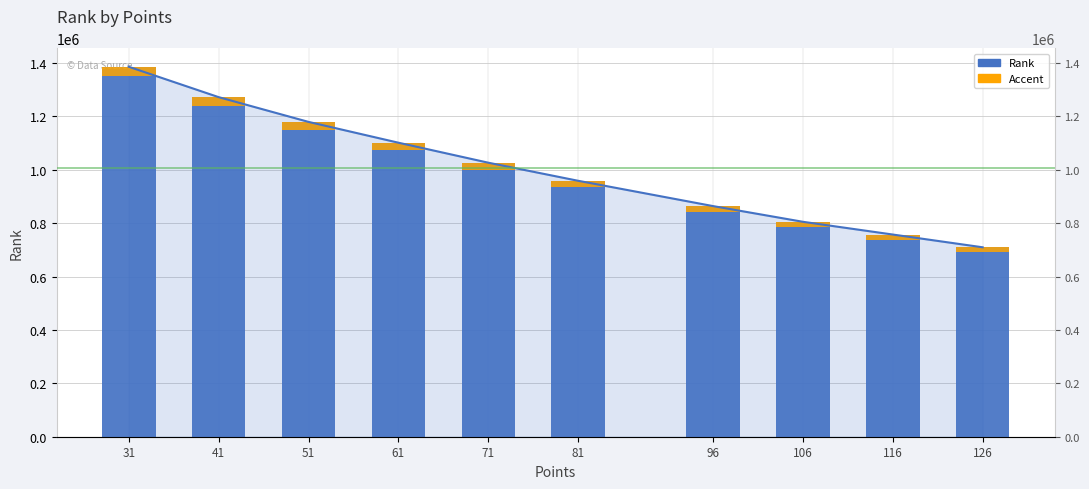

Is it true that the value at 31 is 1385429?

True